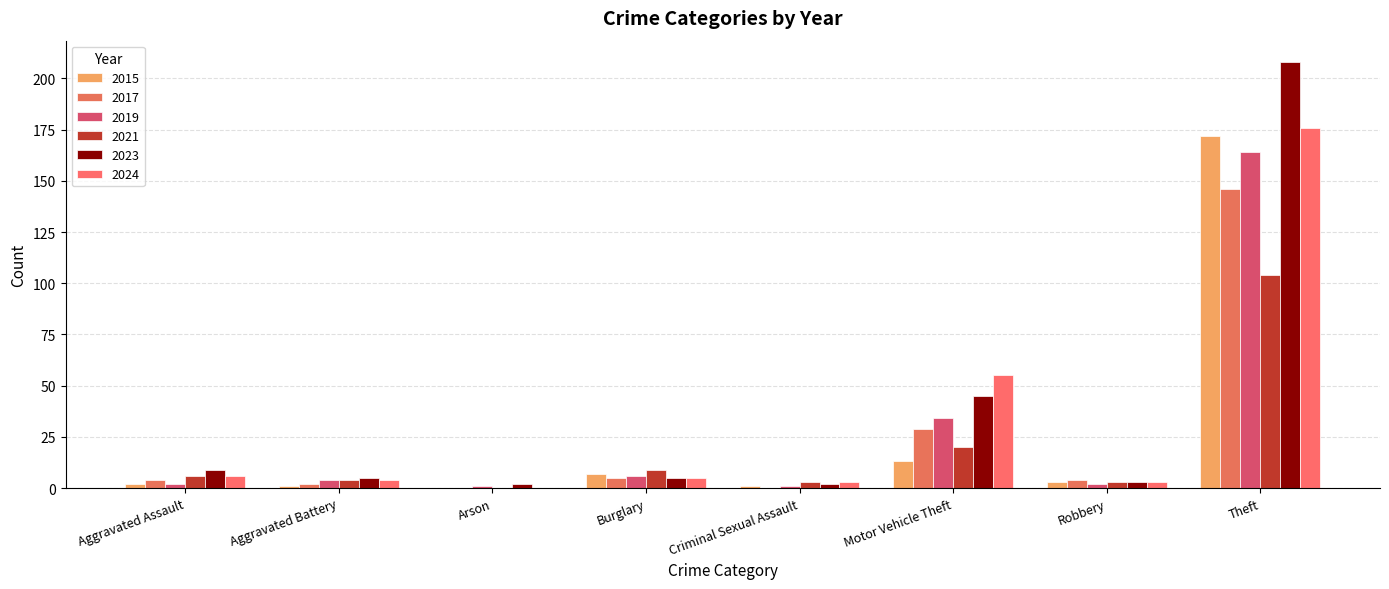

What is the average value of the 2023 series?

35